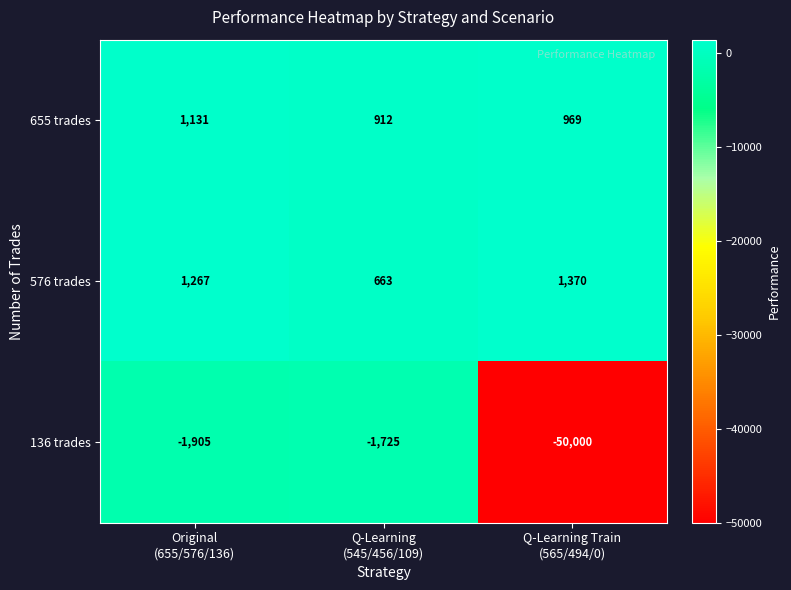

Which series has the largest total across all categories?

576 trades